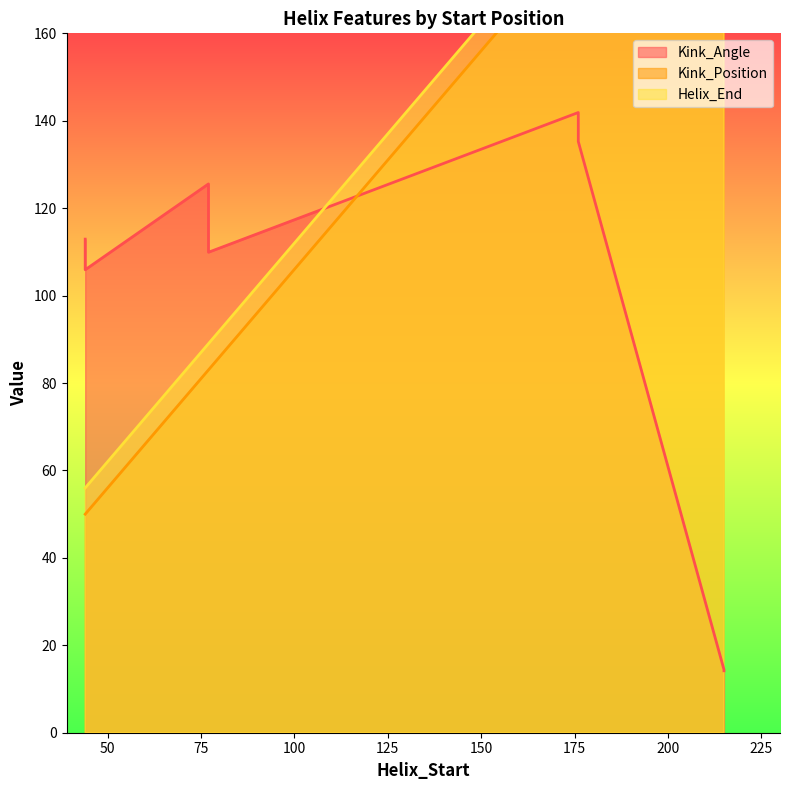

At which category does Kink_Position reach its first local valley?

44